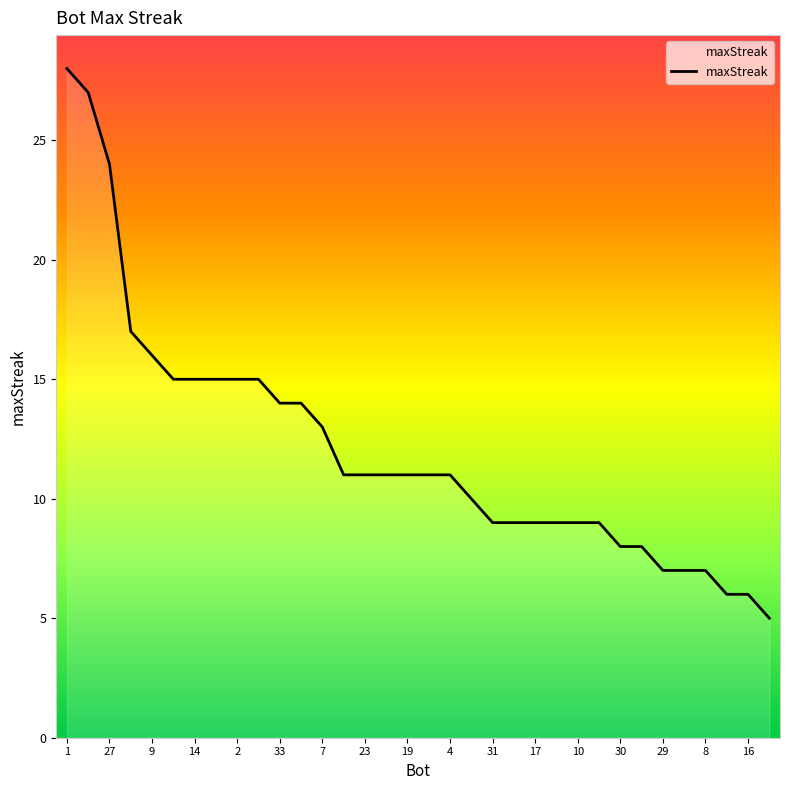

What is the difference between the maximum and minimum values?

23